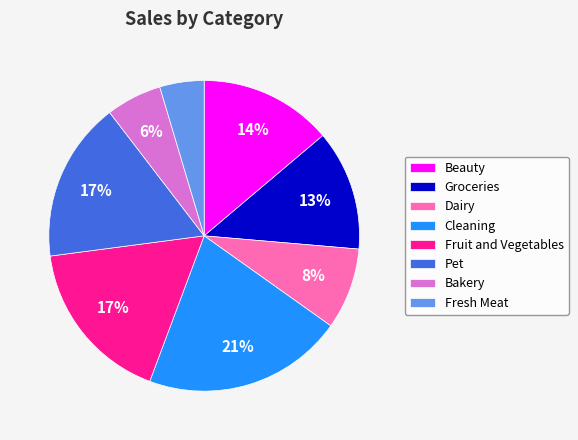

To the nearest percent, what is the average slice percentage?

12%